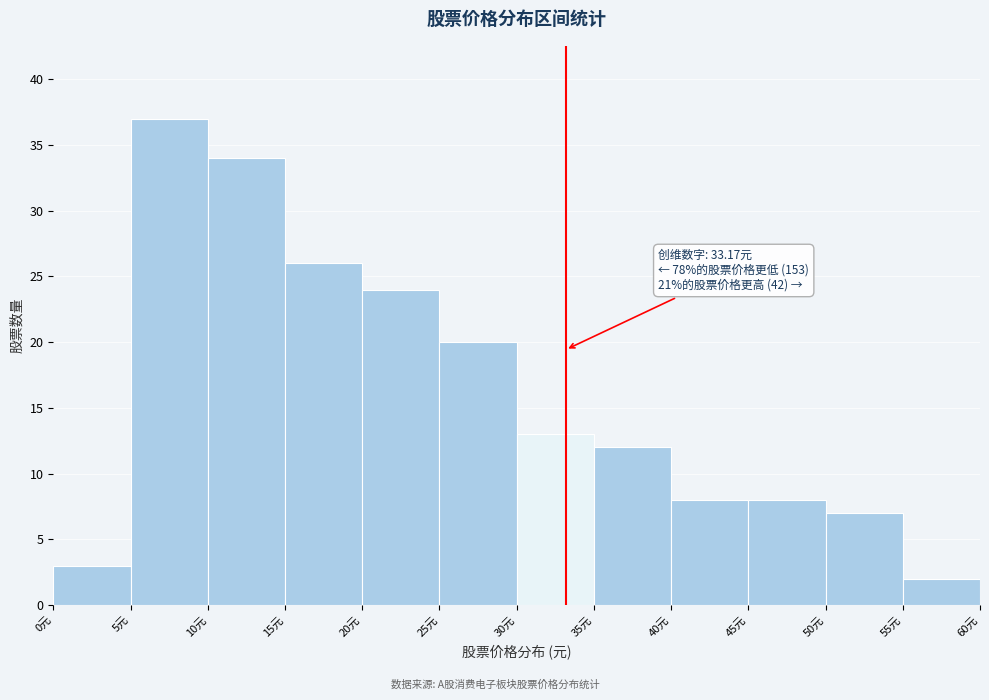

Which range on the x-axis has the tallest bar?

5 to 10